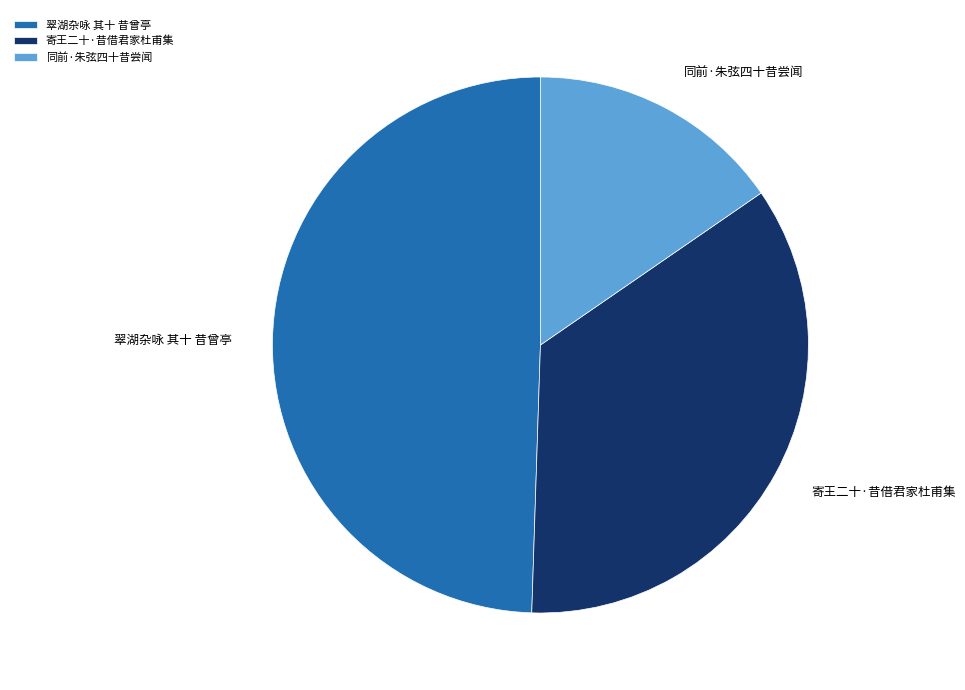

How many segments does this pie chart have?

3